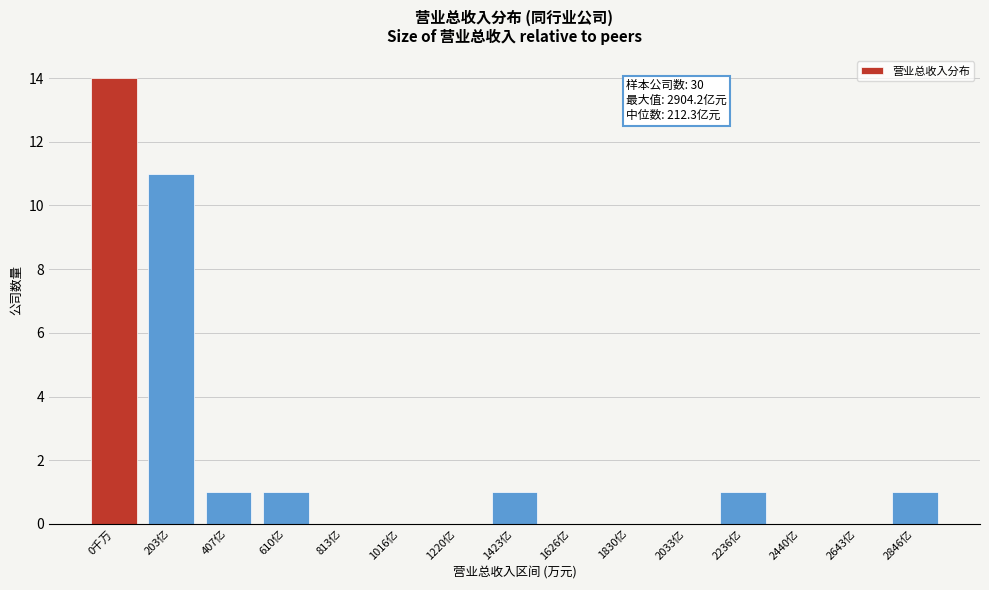

Reading left to right, list all the values displayed in this chart.

0千万=14	203亿=11	407亿=1	610亿=1	813亿=0	1016亿=0	1220亿=0	1423亿=1	1626亿=0	1830亿=0	2033亿=0	2236亿=1	2440亿=0	2643亿=0	2846亿=1